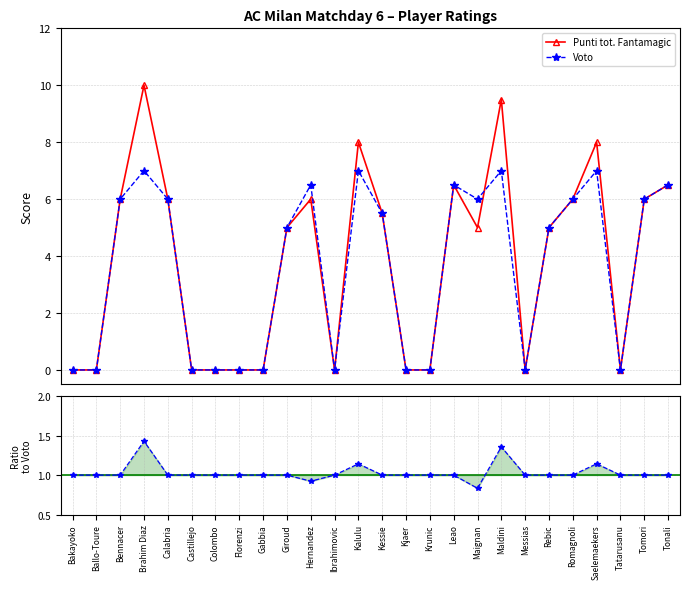

Where is Punti tot. Fantamagic nearest to the value 5?

Giroud